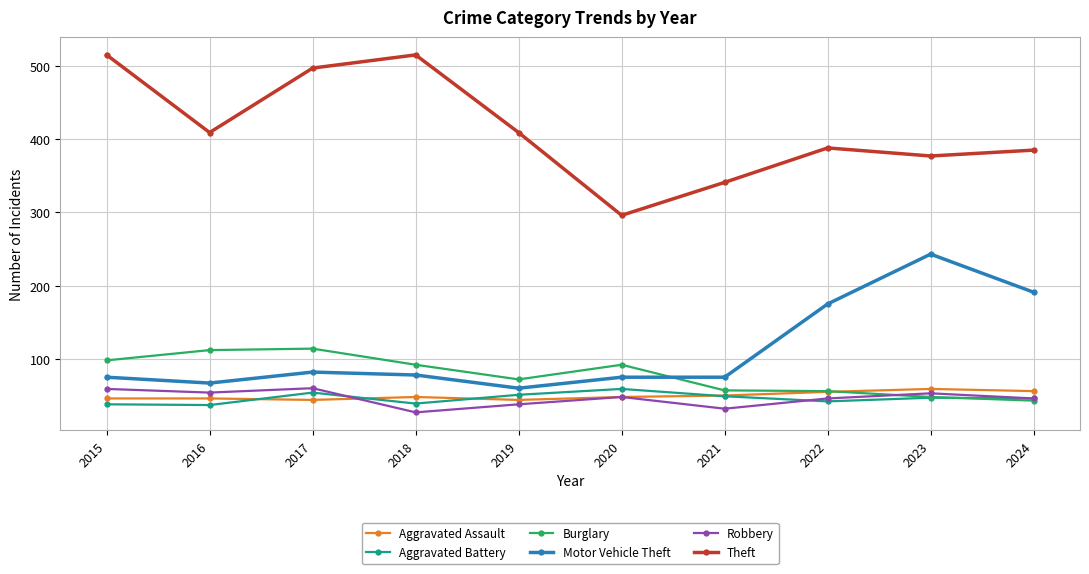

What is the average value of the Motor Vehicle Theft series?

112